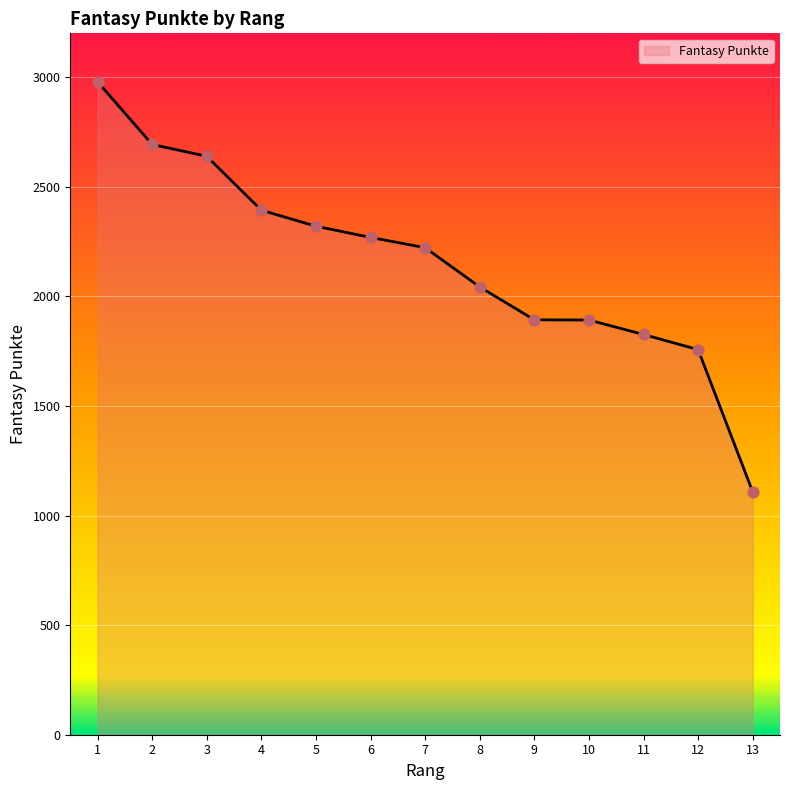

Between 8 and 12, which is larger?

8